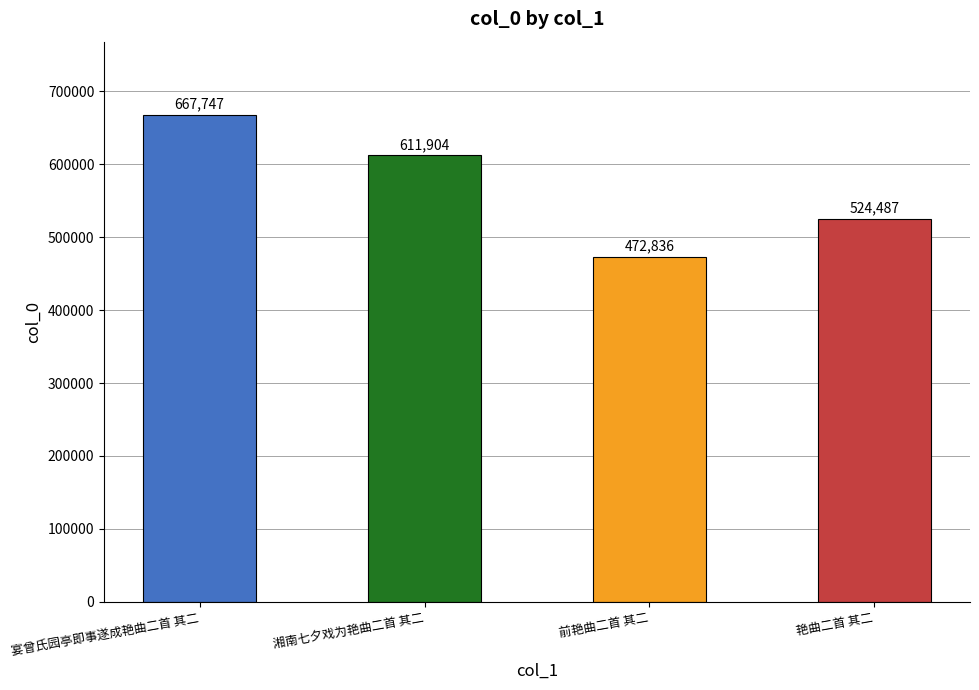

Which has a higher value, 宴曾氏园亭即事遂成艳曲二首 其二 or 湘南七夕戏为艳曲二首 其二?

宴曾氏园亭即事遂成艳曲二首 其二